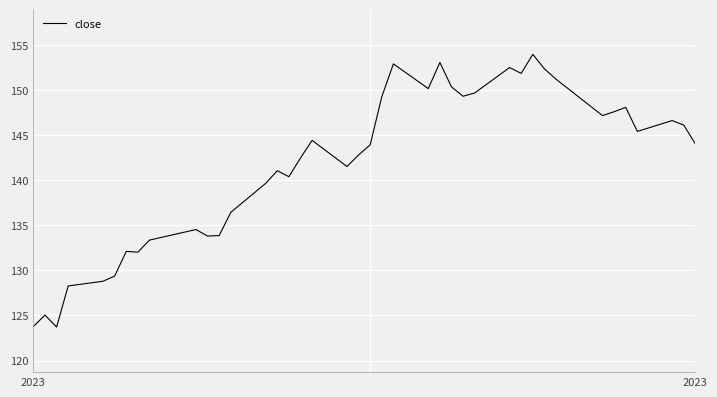

What is the difference between the maximum and minimum values?

30.2